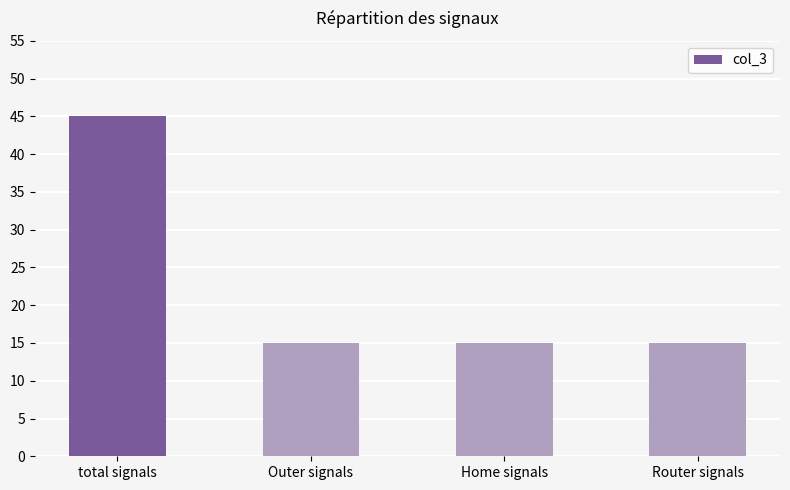

How many values are between 15 and 45?

4